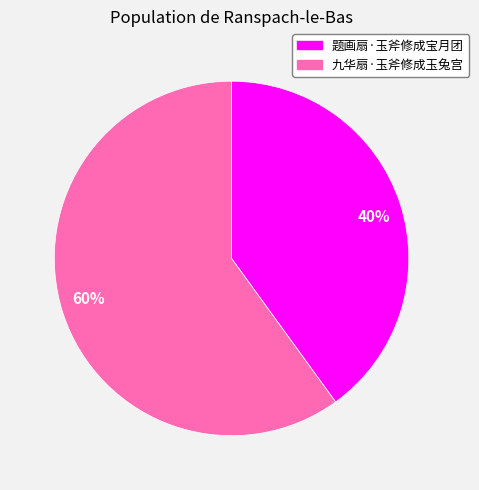

Rank the categories by value from highest to lowest.

九华扇·玉斧修成玉兔宫, 题画扇·玉斧修成宝月团